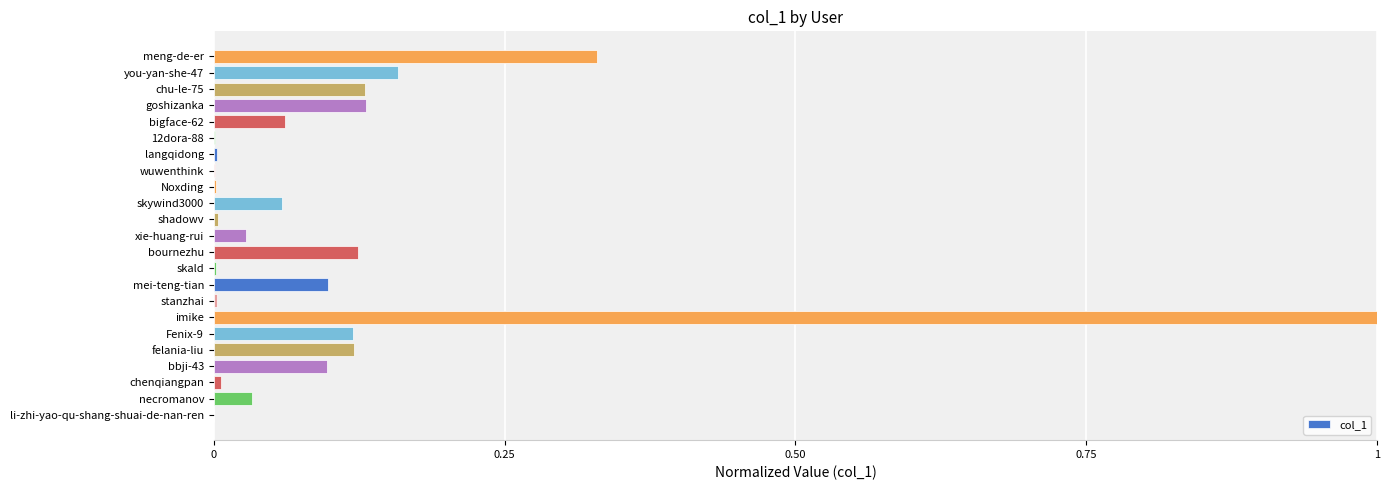

The value at bbji-43 is 0.2. True or false?

False